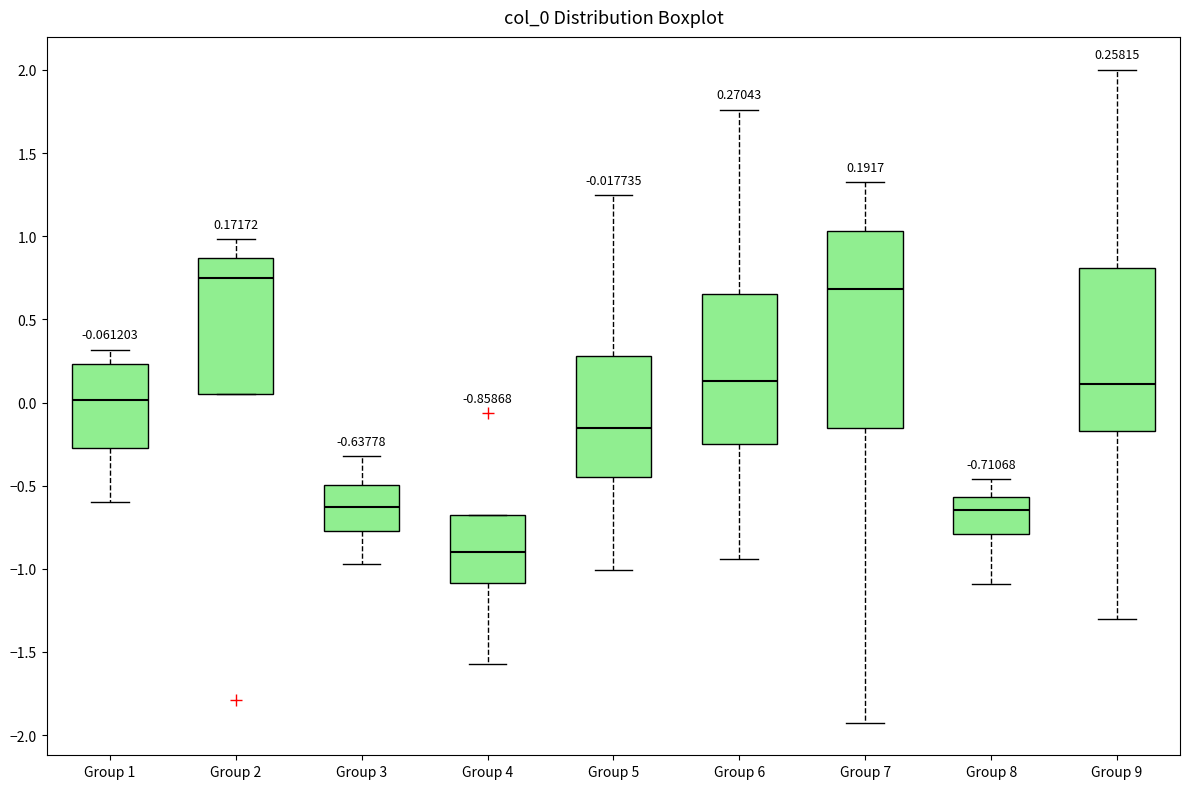

Which box's median line is the lowest?

Group 4